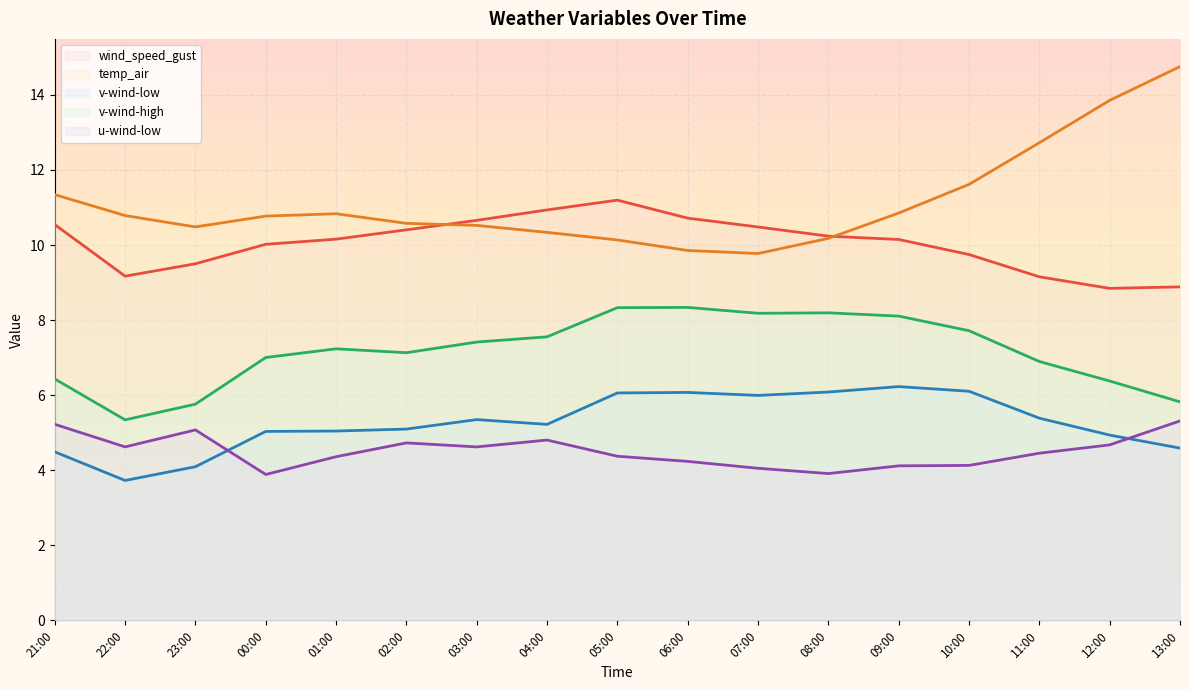

What is the difference between the v-wind-high values at 22:00 and 21:00?

1.1